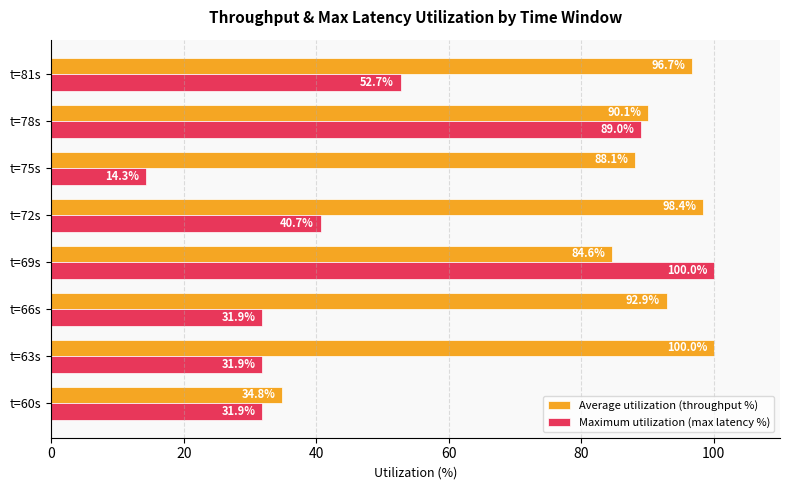

Which series has the widest spread of values?

Maximum utilization (max latency %)